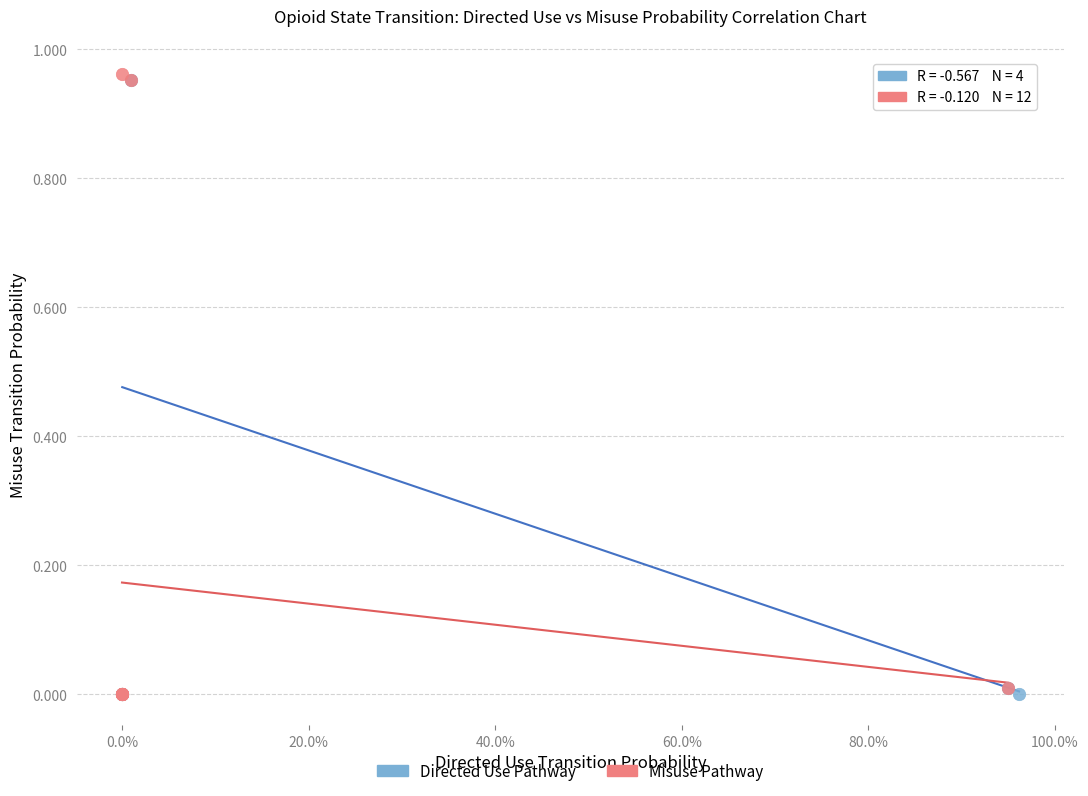

What are all the series names shown in the legend?

Directed Use Pathway, Misuse Pathway